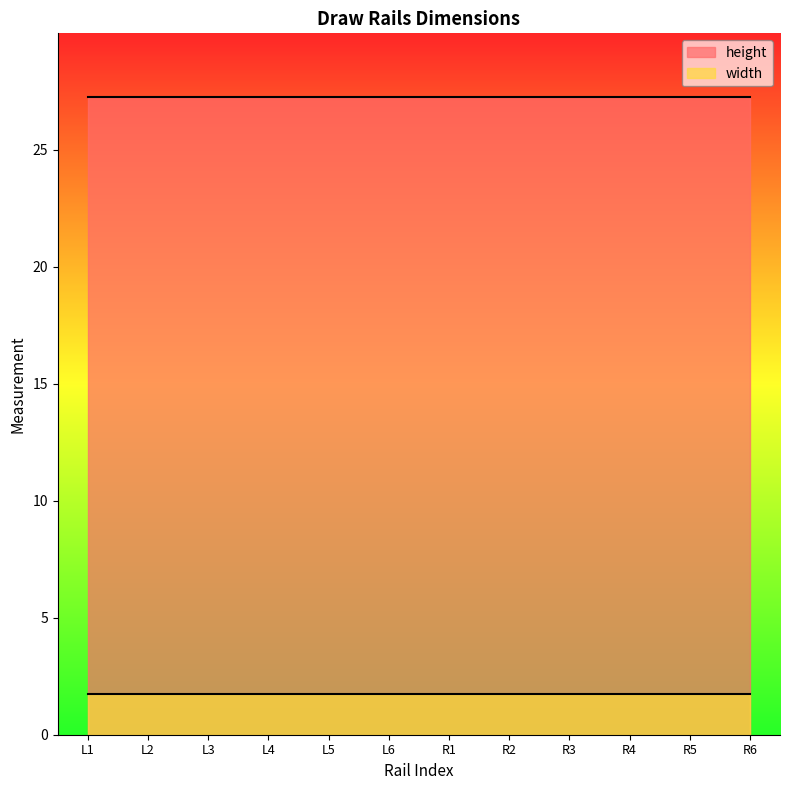

What is the value of the width point at the 2nd from the left?

1.8